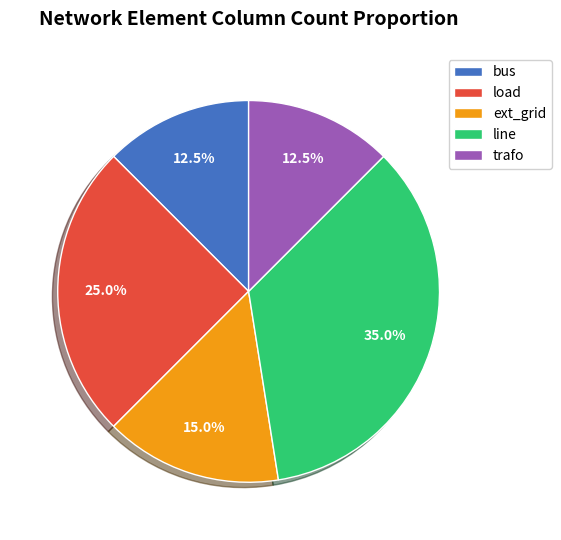

What portion of the pie excludes line?

65.0%